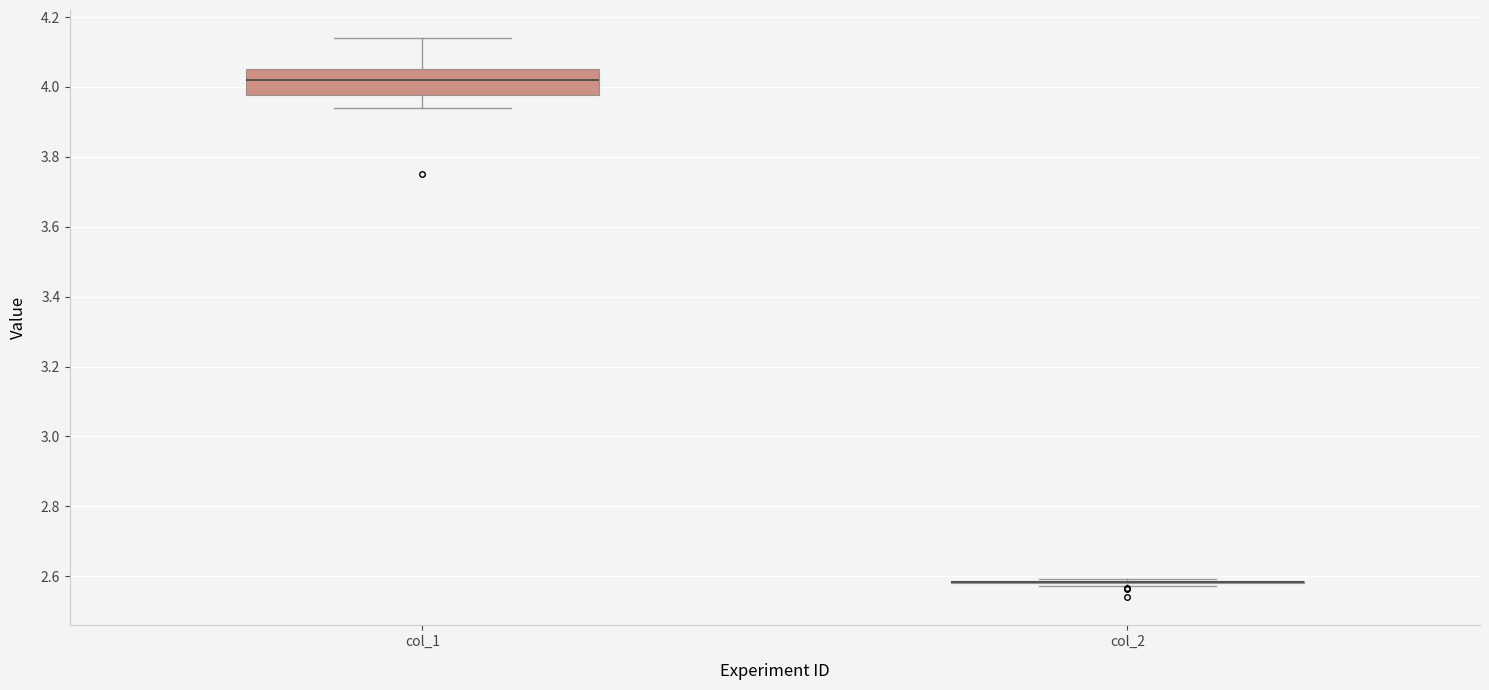

Where does the lower whisker of the box for col_1 end on the y-axis? The values are not printed on the chart, so give them approximately, as read against the axis.

3.94